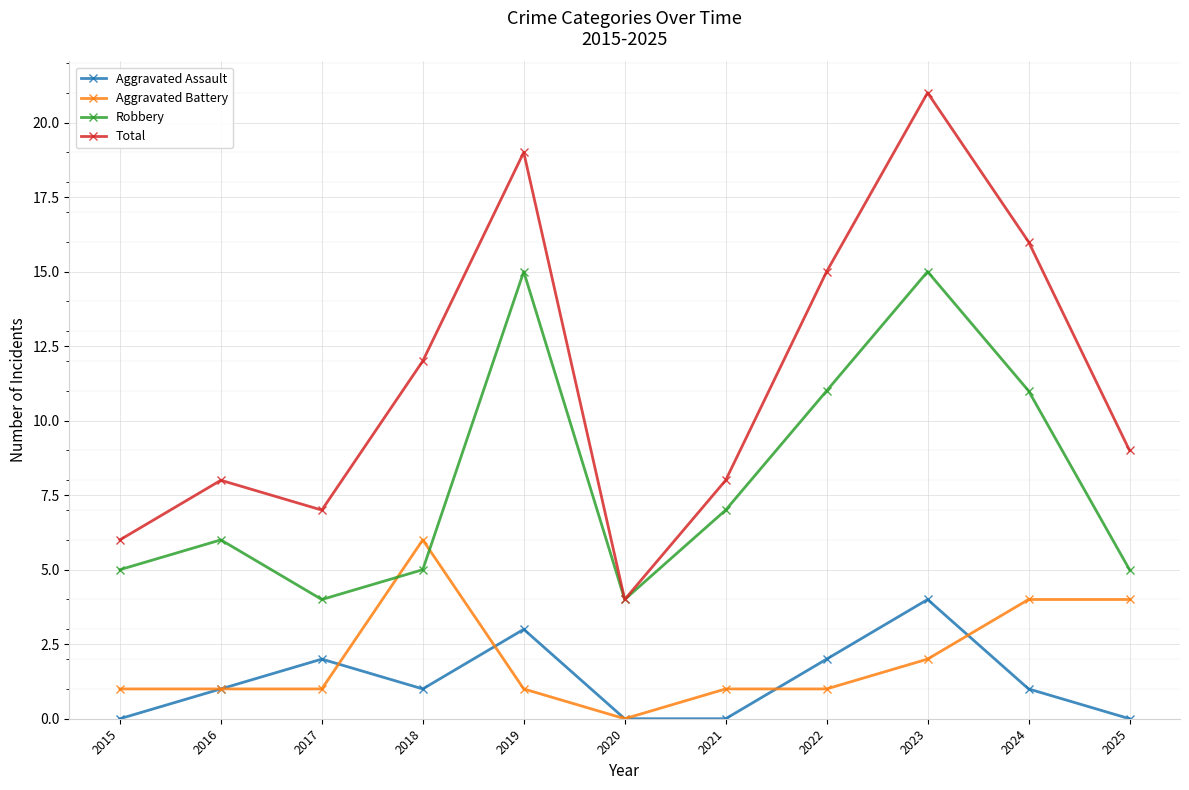

Which series has the largest total across all categories?

Total